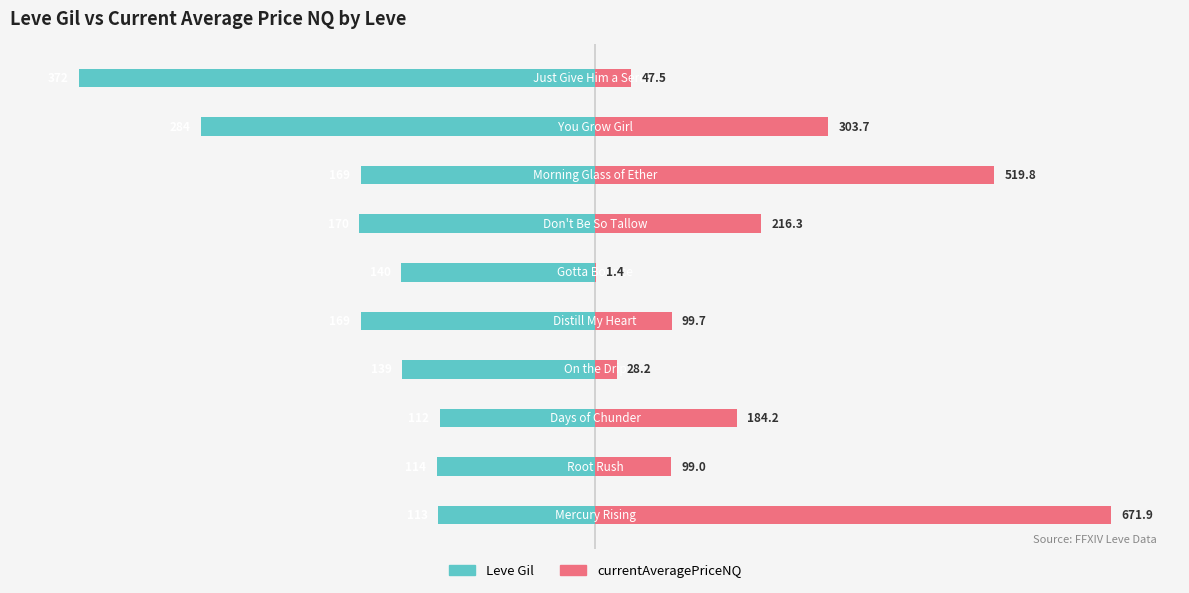

List the series in order of their peak value, lowest first.

Leve Gil, currentAveragePriceNQ